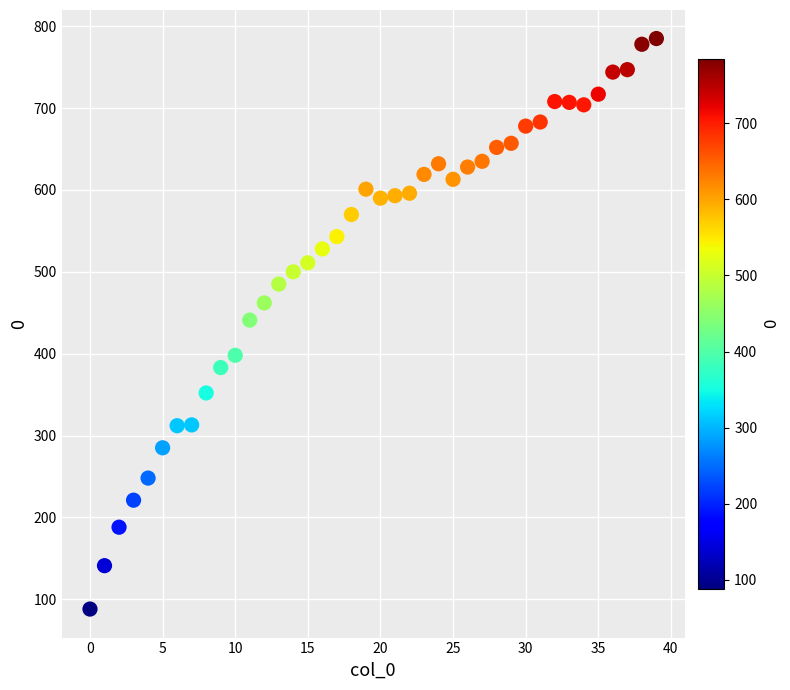

What is the range of Y values (max minus min)?

697